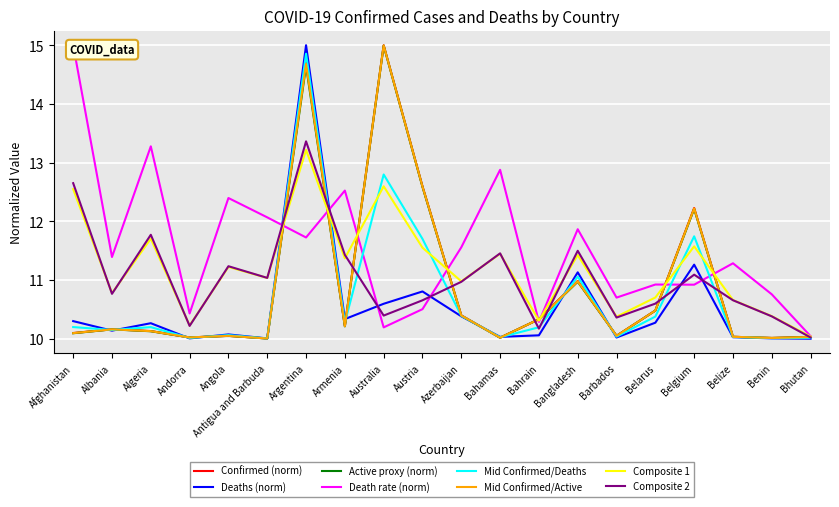

True or false: Confirmed and Confirmed_scaled cross at least once.

False